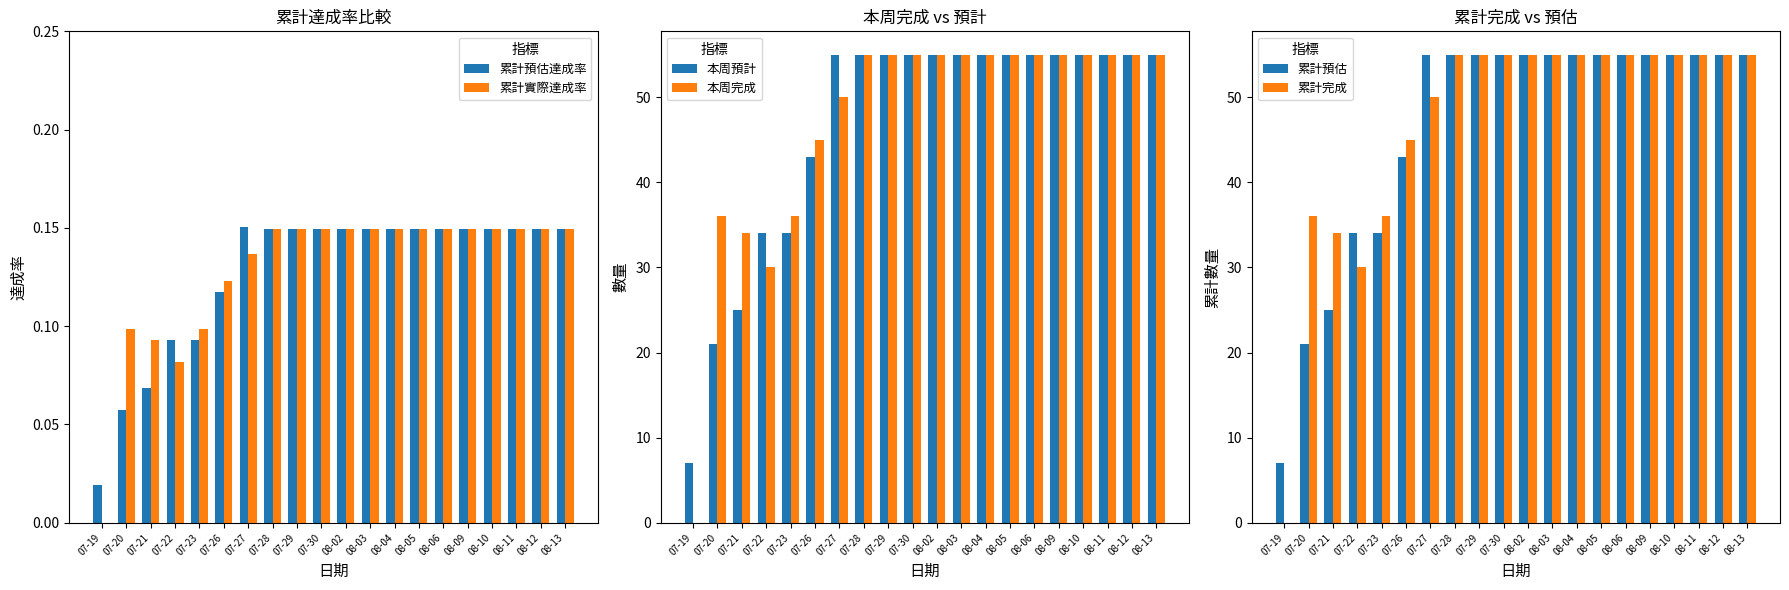

Count the number of categories in the chart.

20